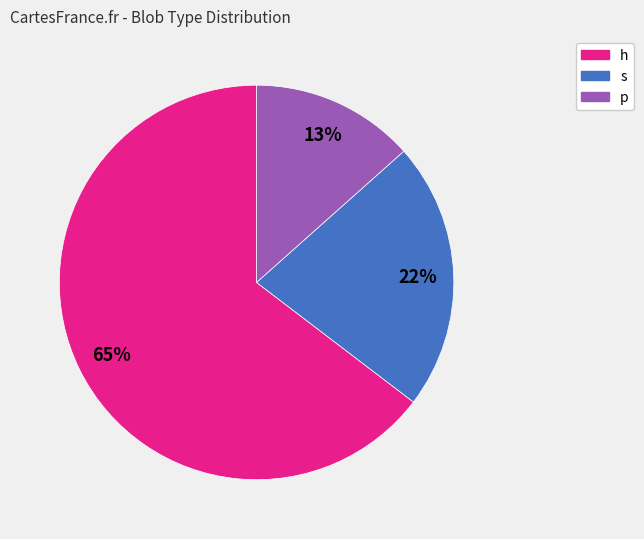

Which has a higher value, h or s?

h